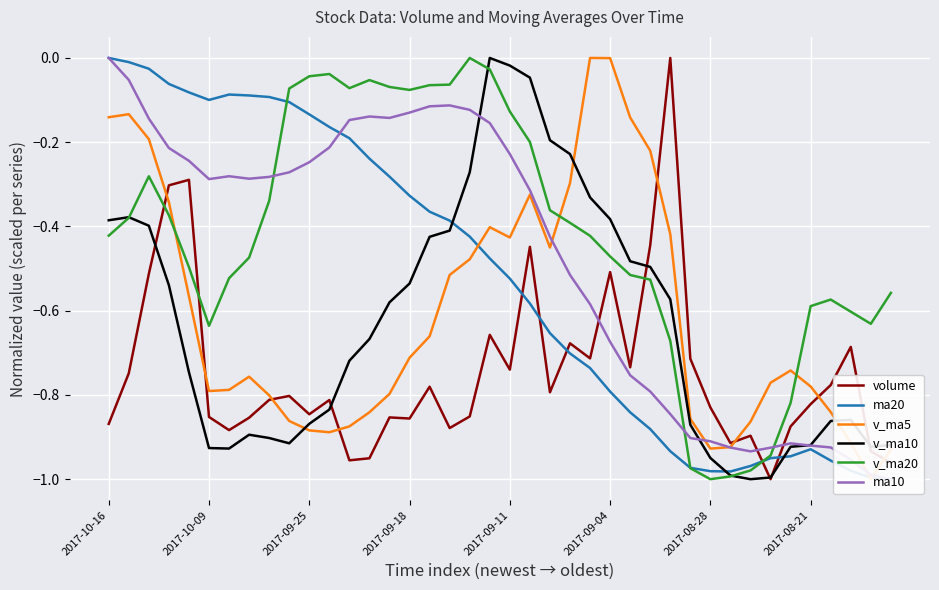

True or false: v_ma20 and volume cross at least once.

True